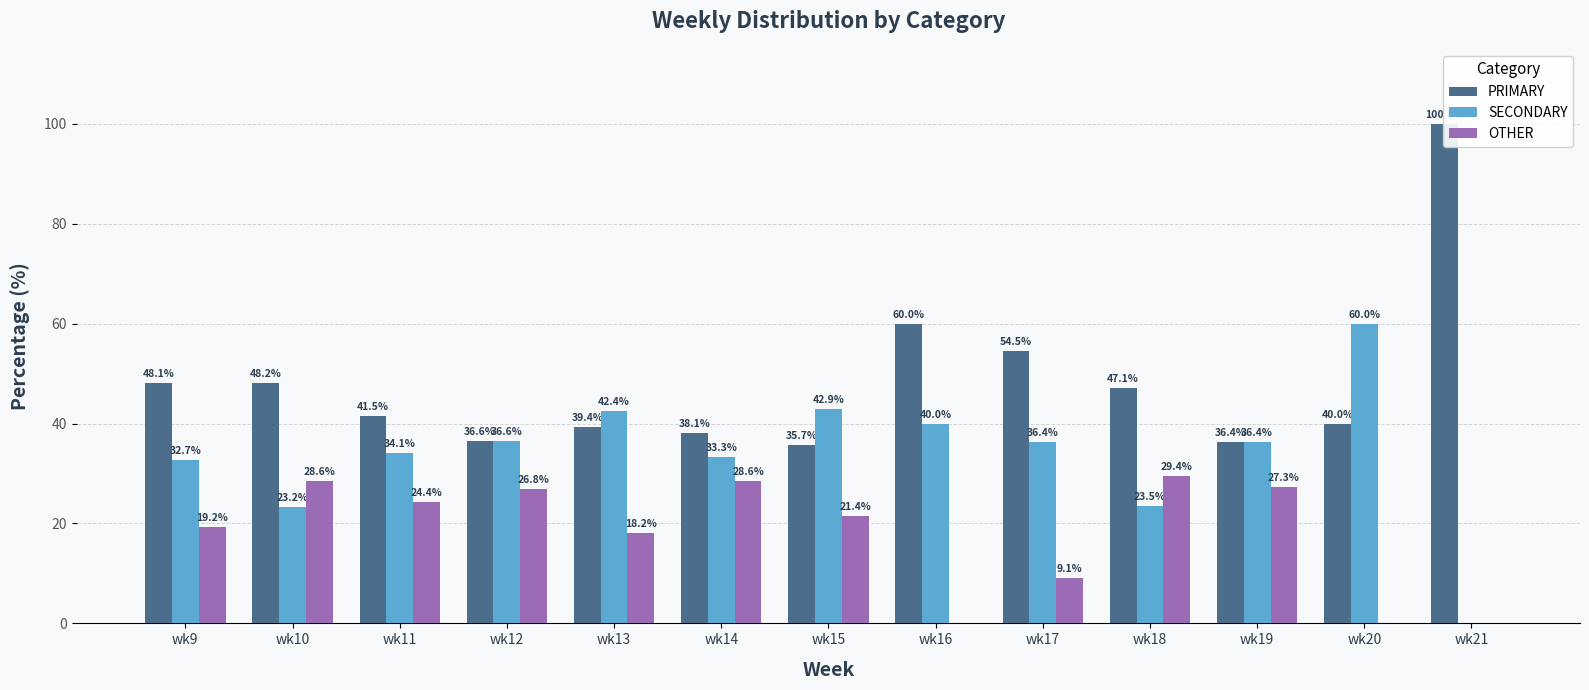

Is it true that SECONDARY equals 88.9 at wk20?

False